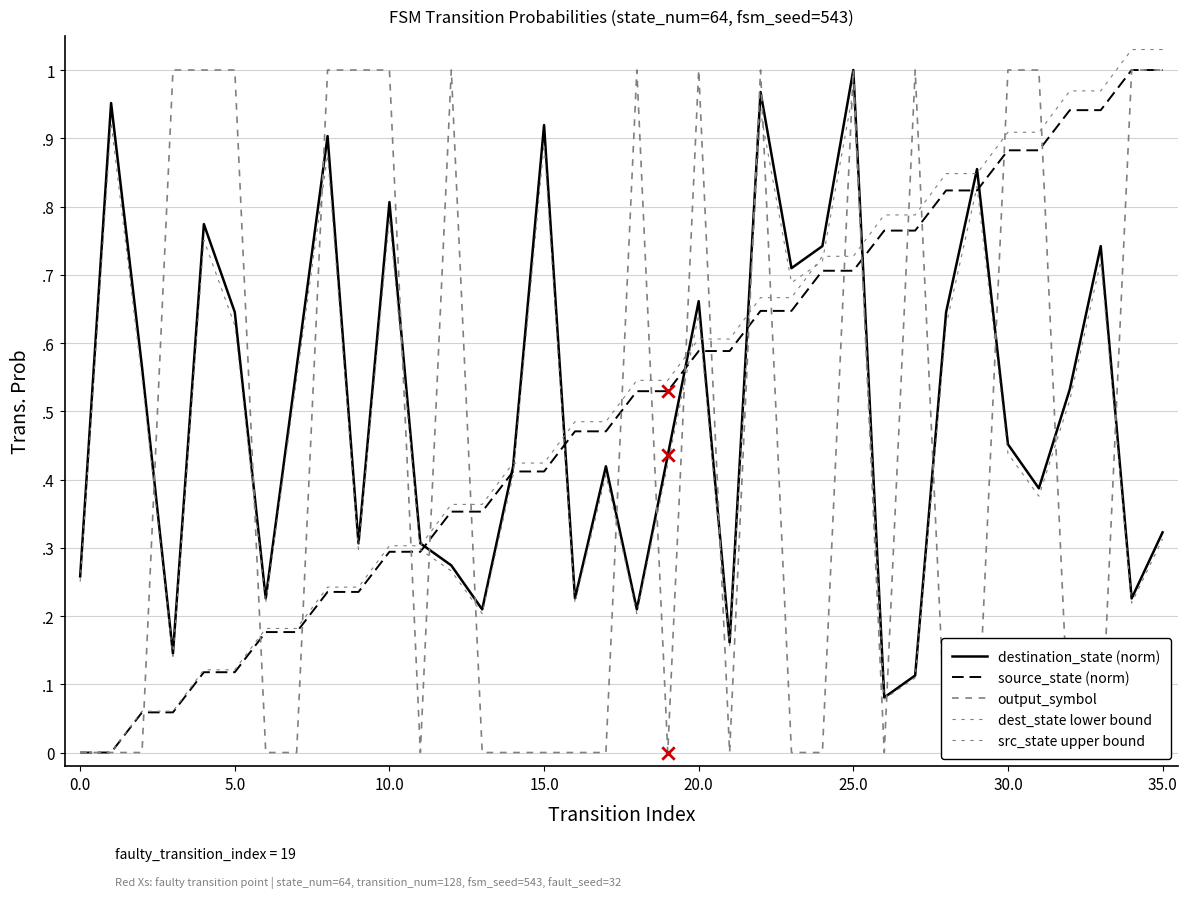

What is the total value across all series at 16?

1.4